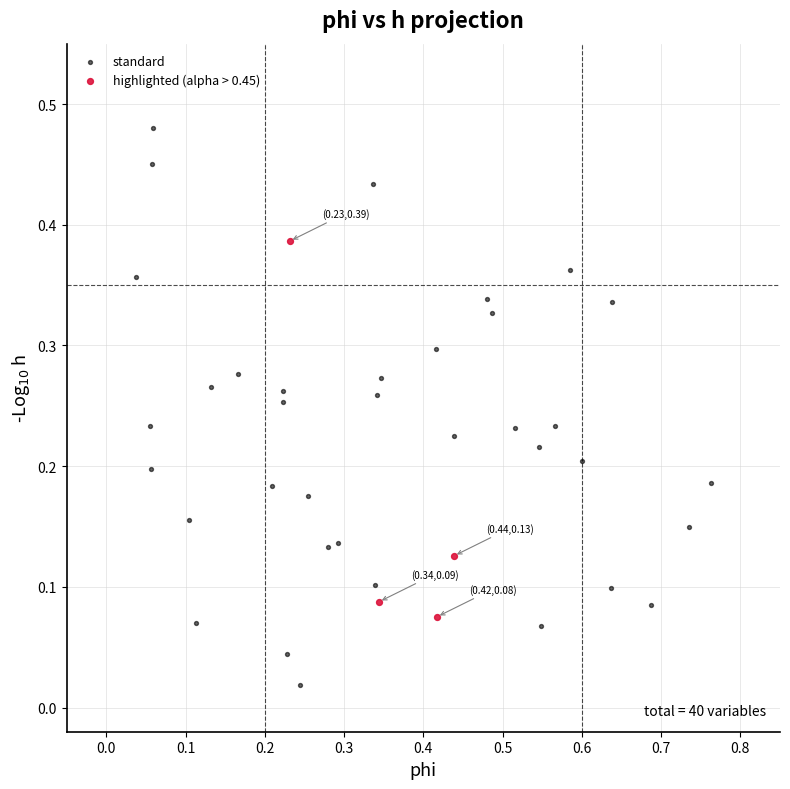

What are all the series names shown in the legend?

standard, highlighted (alpha > 0.45)